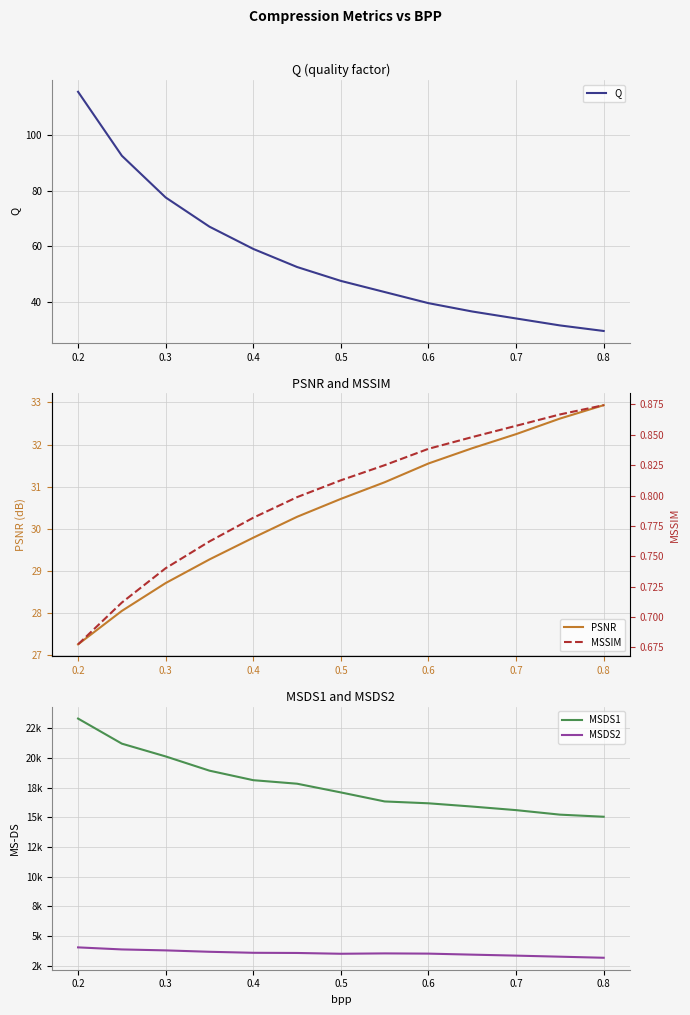

The value of Q at 0.8 is 29.5. True or false?

True